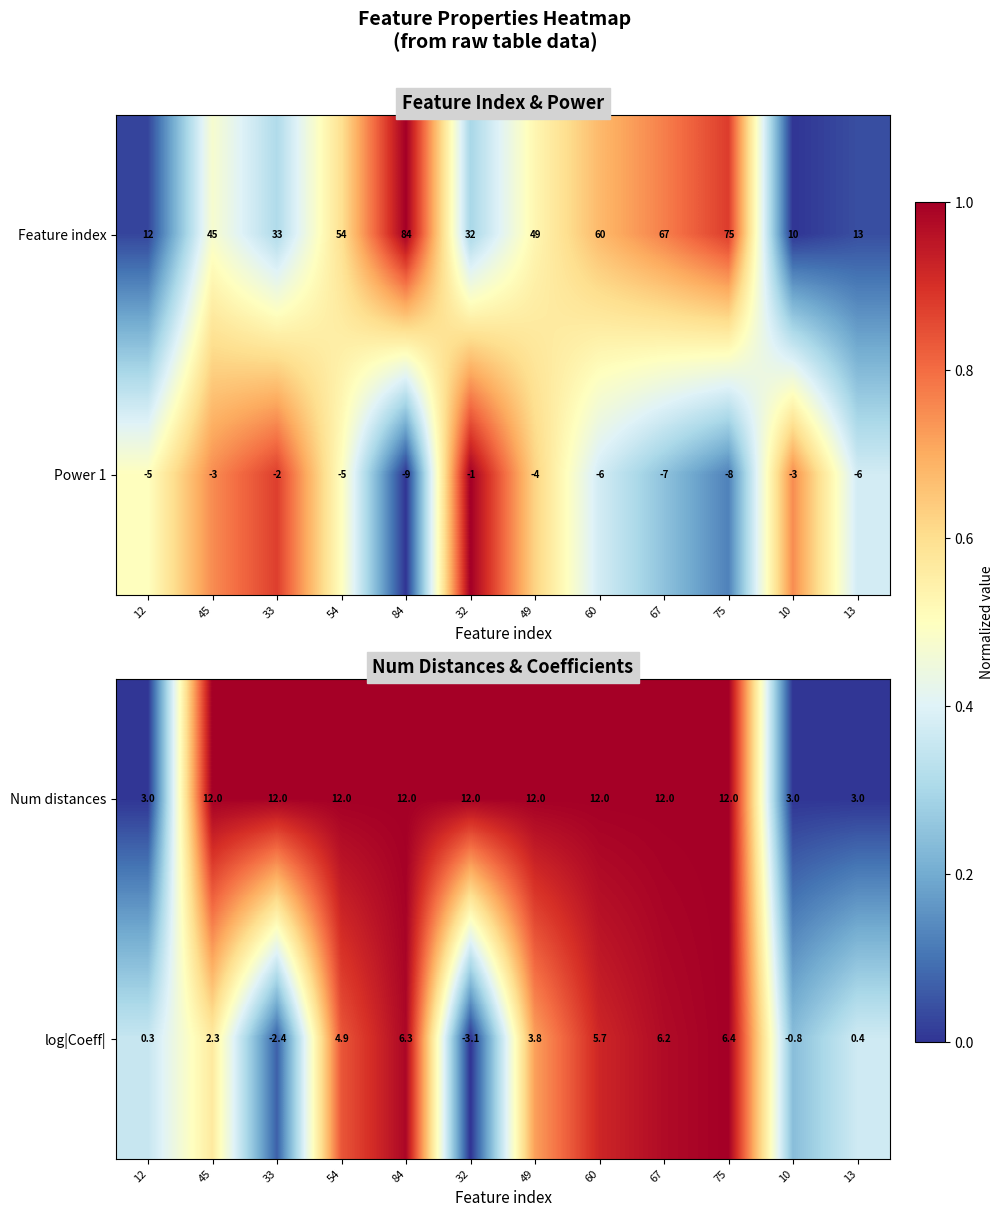

What is the difference between the log|Coeff| values at 67 and 33?

8.6